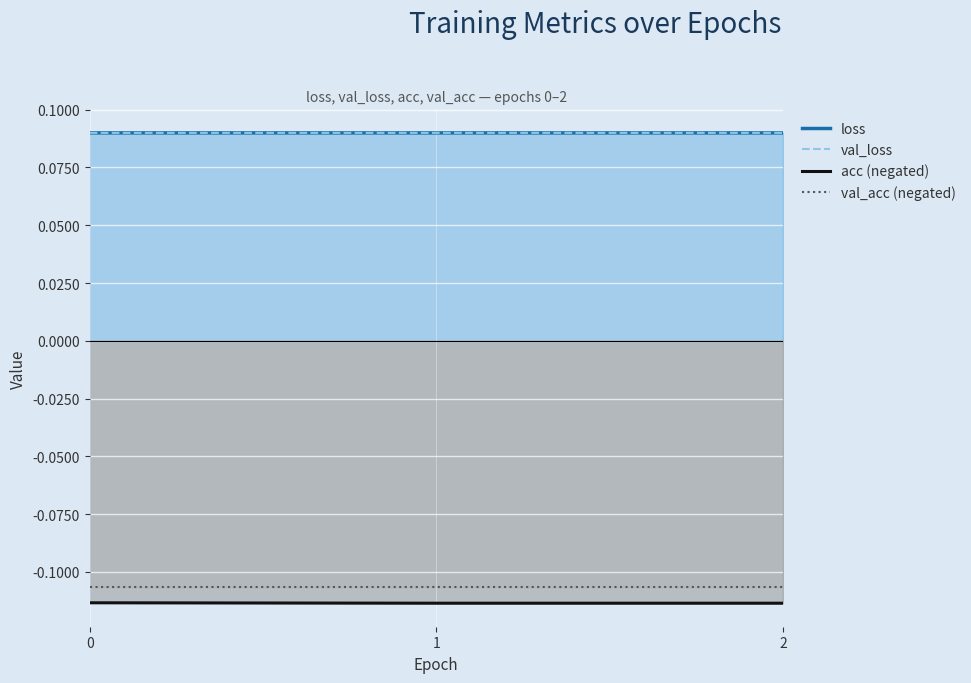

What is the approximate value of loss at 1?

0.1